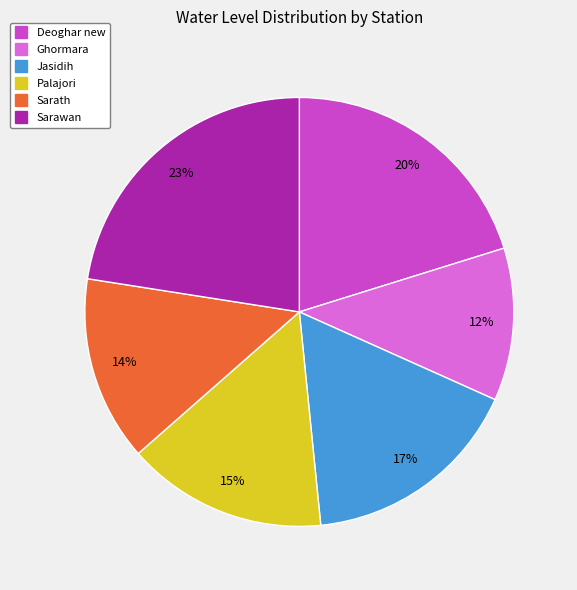

How many slices are in this pie chart?

6